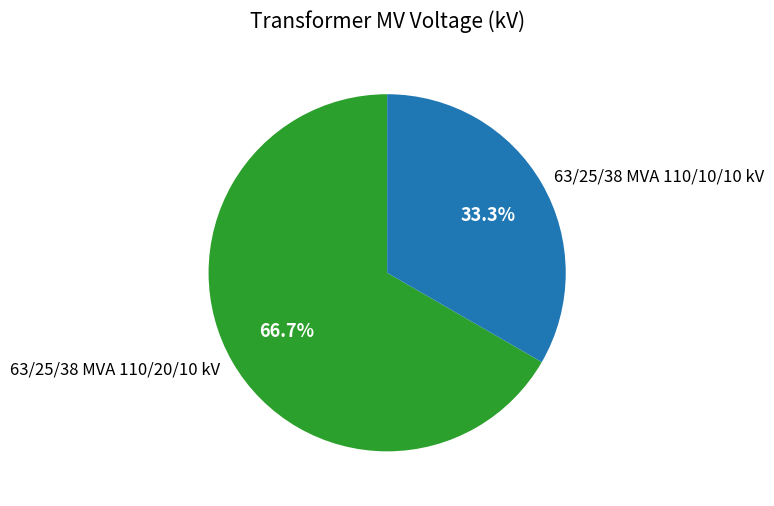

Which slice is the largest?

63/25/38 MVA 110/20/10 kV